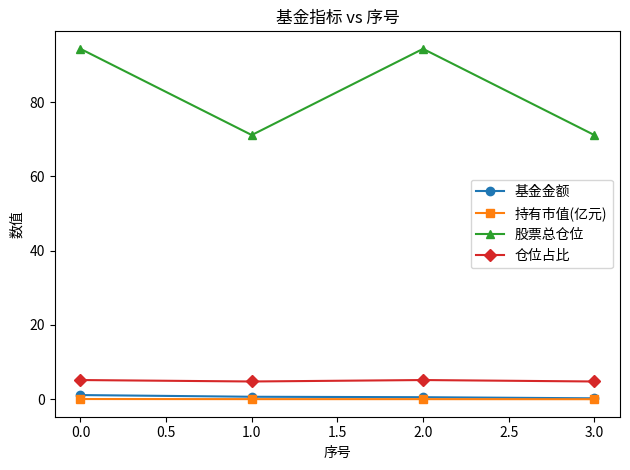

True or false: 股票总仓位 has a value of 71.1 at 3.0.

True